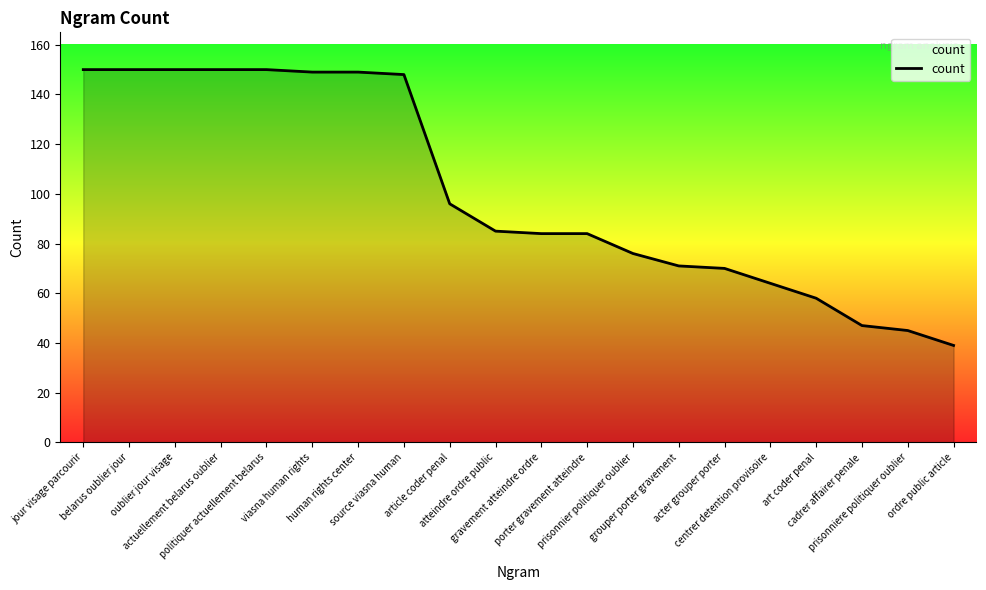

Reading left to right, extract all data points from this chart.

150	150	150	150	150	149	149	148	96	85	84	84	76	71	70	64	58	47	45	39